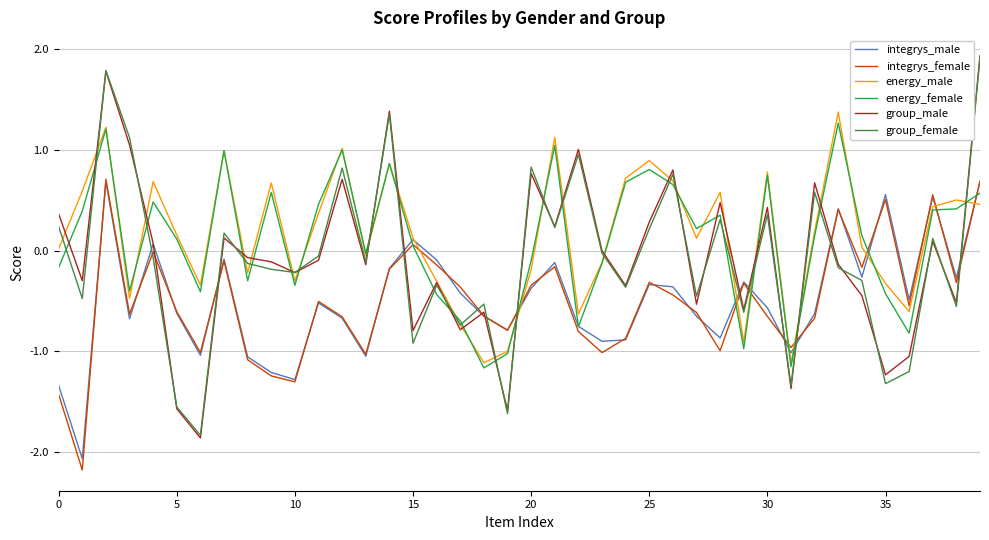

What is the minimum value shown in the chart?

-2.2